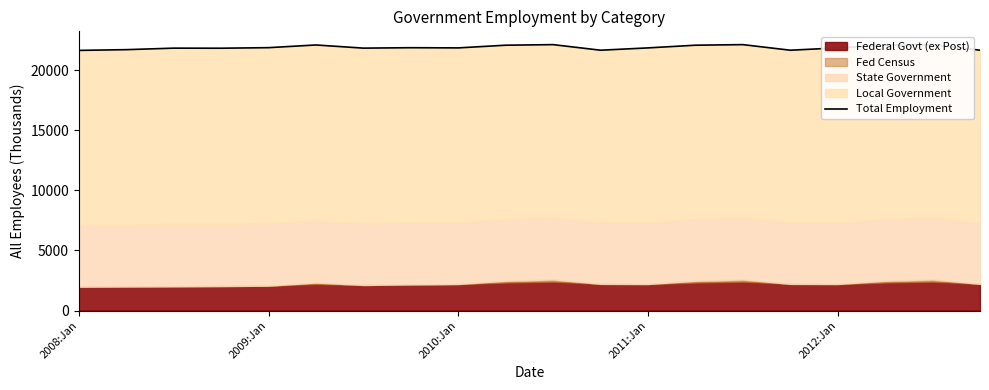

Does the chart display data point markers on the line(s)?

No